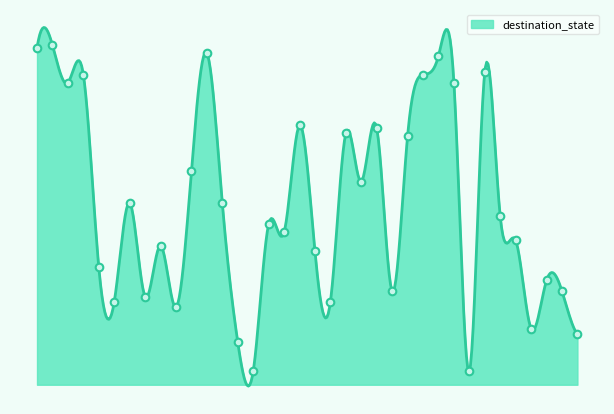

Between 29 and 20, which is larger?

29